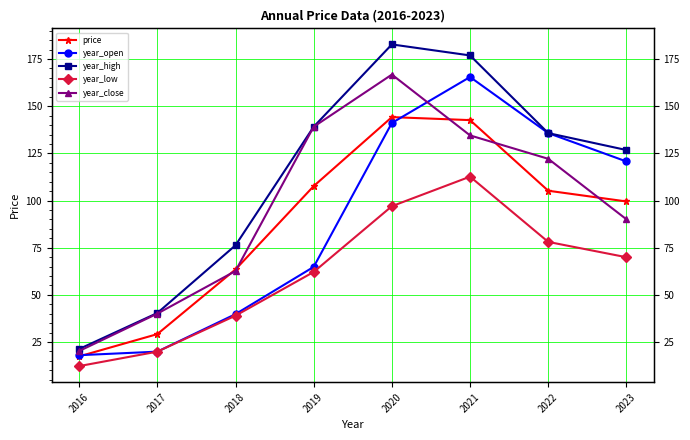

Rank the series at 2018 from lowest to highest value.

year_low, year_open, year_close, price, year_high